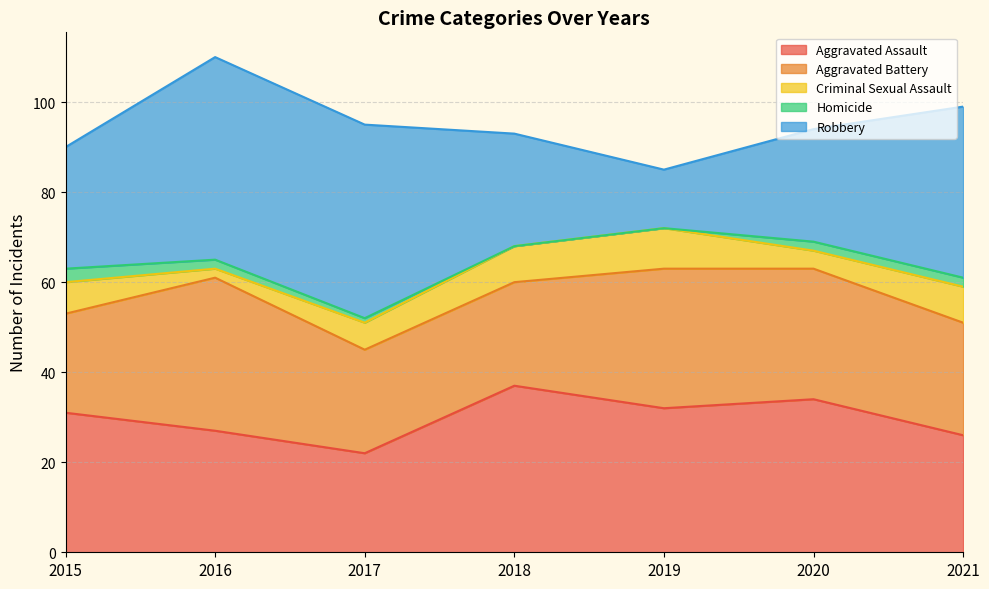

At which label does Criminal Sexual Assault reach its minimum?

2016